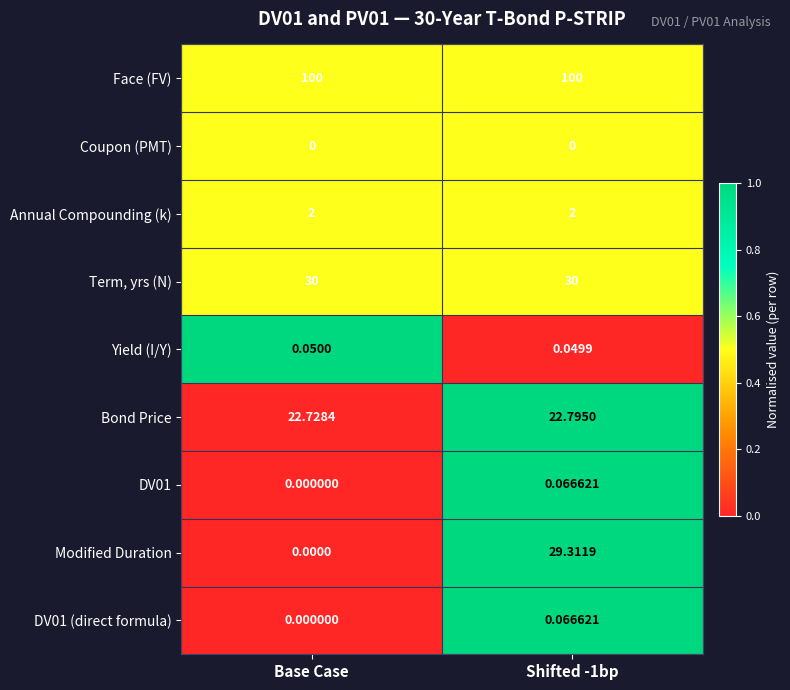

Which series has the largest range (max minus min)?

Modified Duration